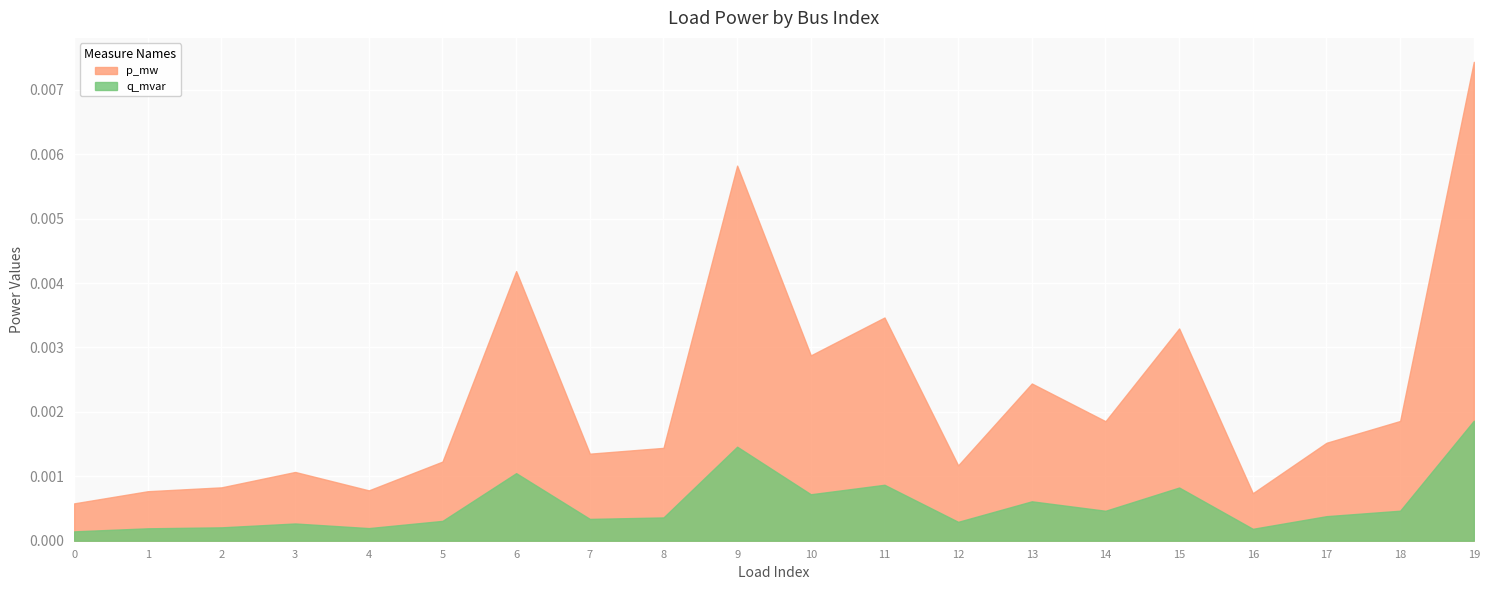

At which category does q_mvar reach its first local valley?

4